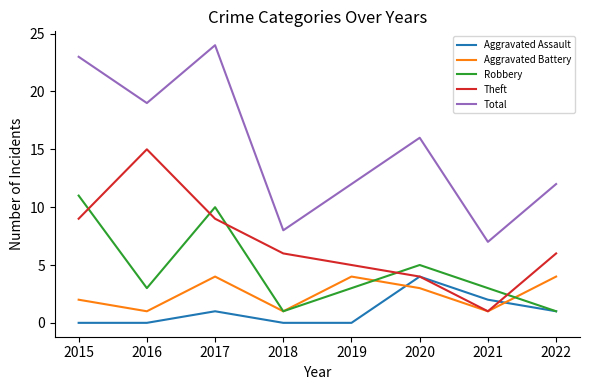

What is the approximate value of Aggravated Battery at 2017?

4